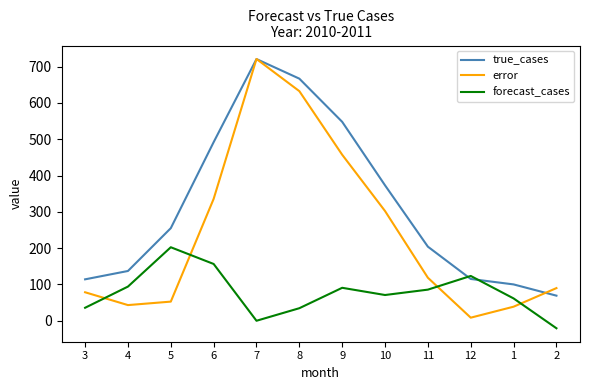

Where is true_cases nearest to the value 395?

10